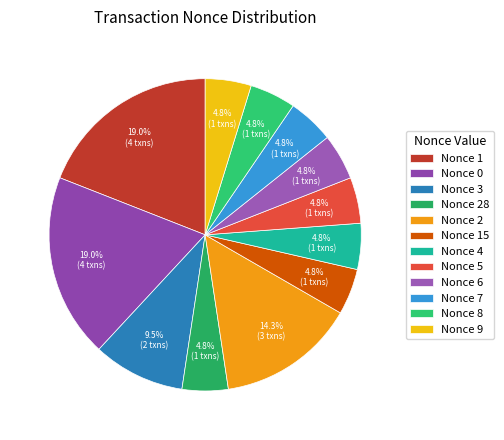

Count the number of slices in the pie.

12